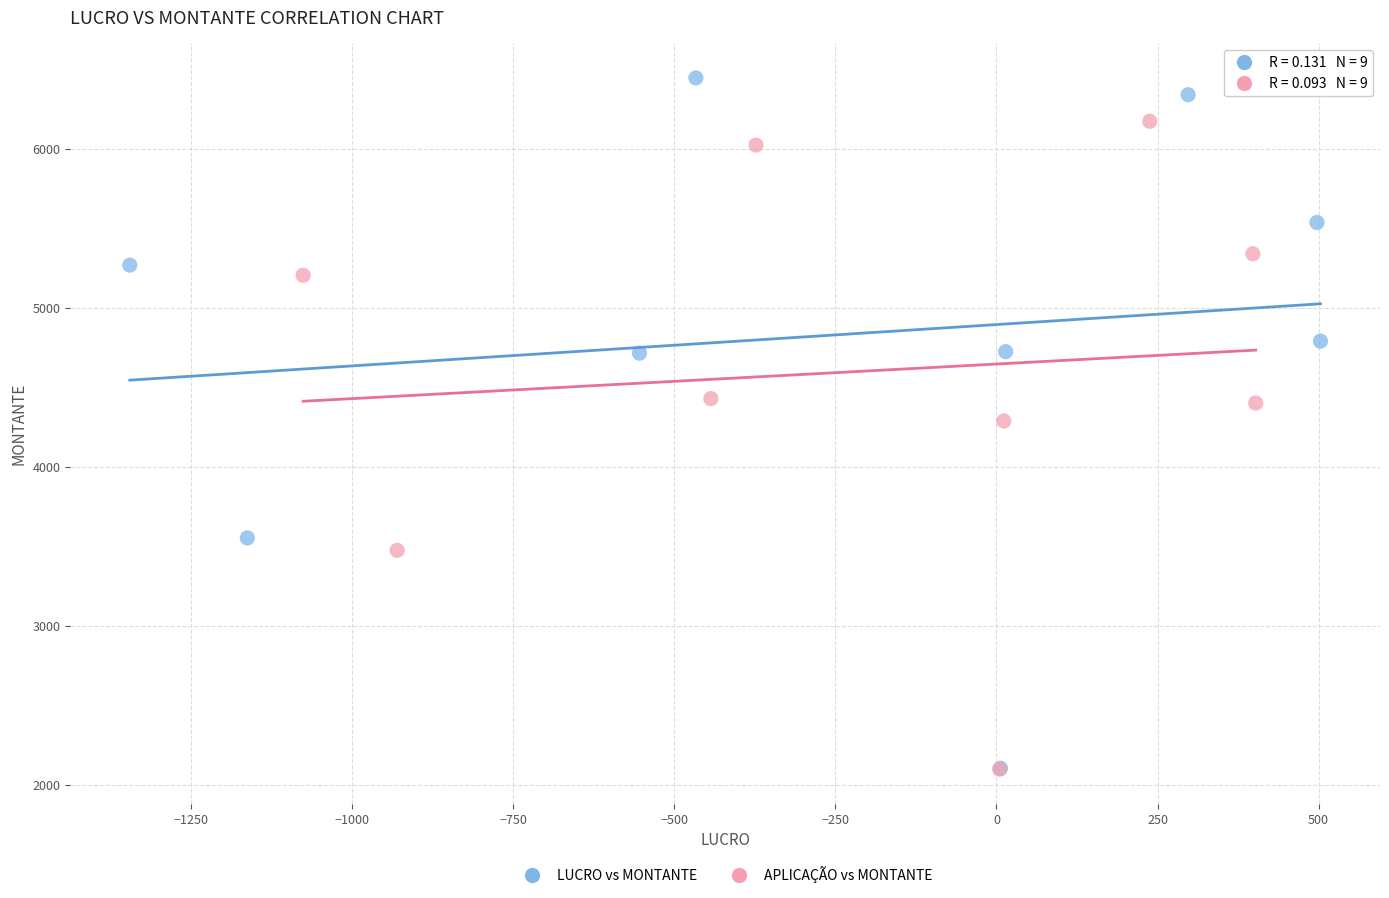

Which series has the largest Y range (max minus min)?

LUCRO vs MONTANTE